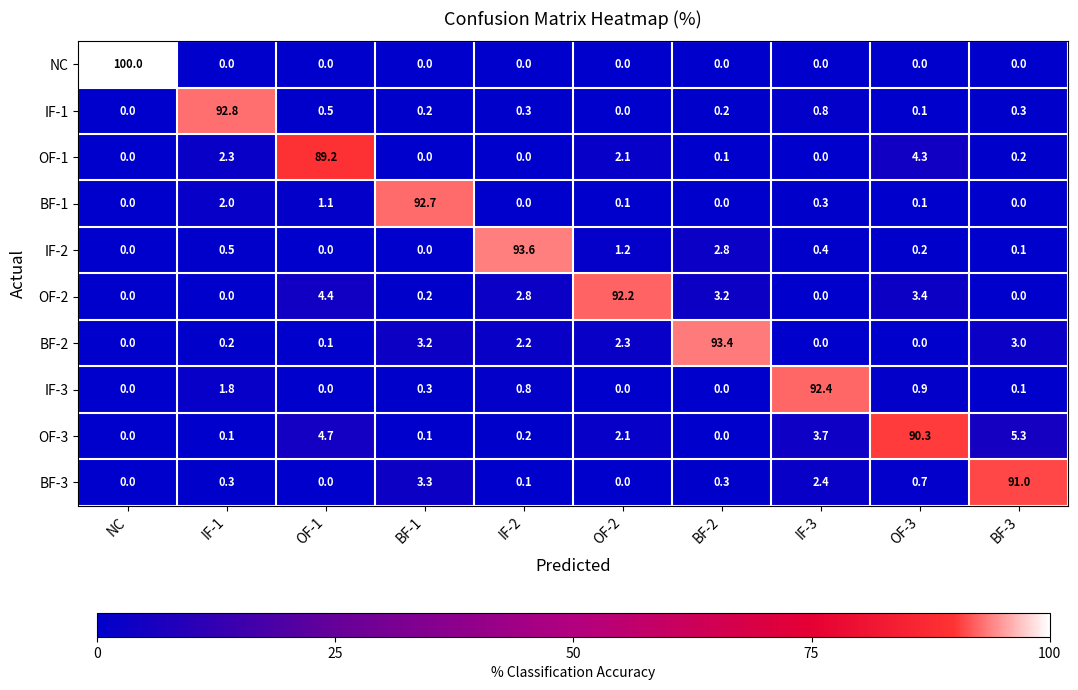

What is the difference between the second highest and minimum values in the IF-2 series?

2.8